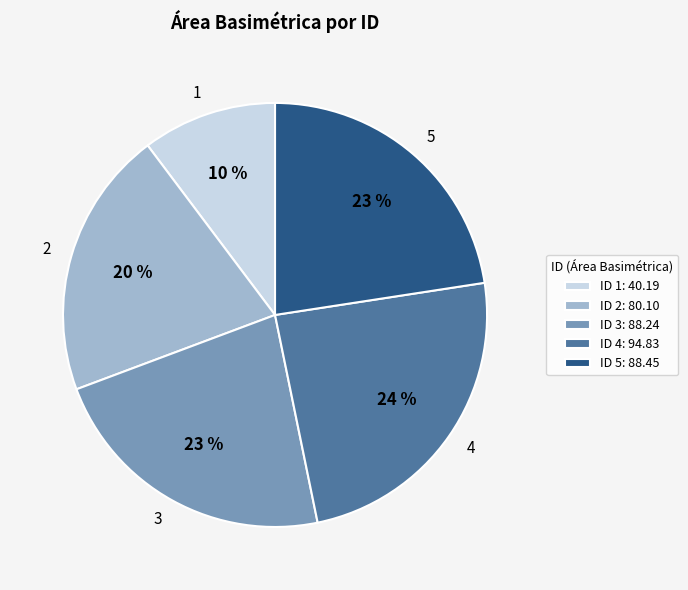

Does 5 represent more than half of the total?

No